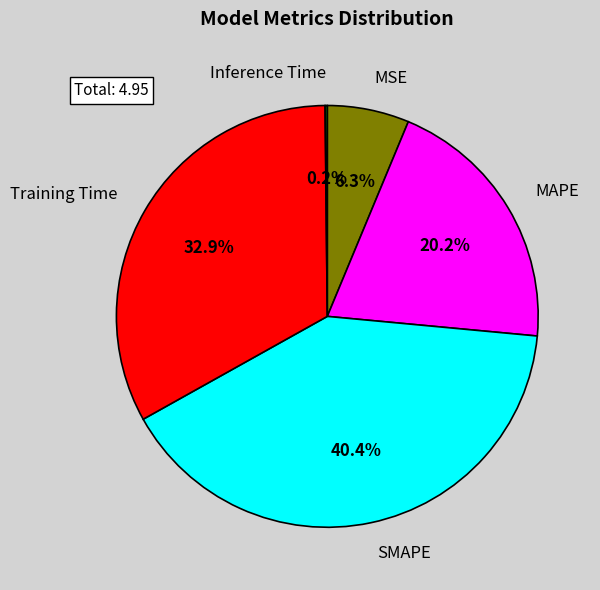

Rank the categories by value from highest to lowest.

SMAPE, Training Time, MAPE, MSE, Inference Time